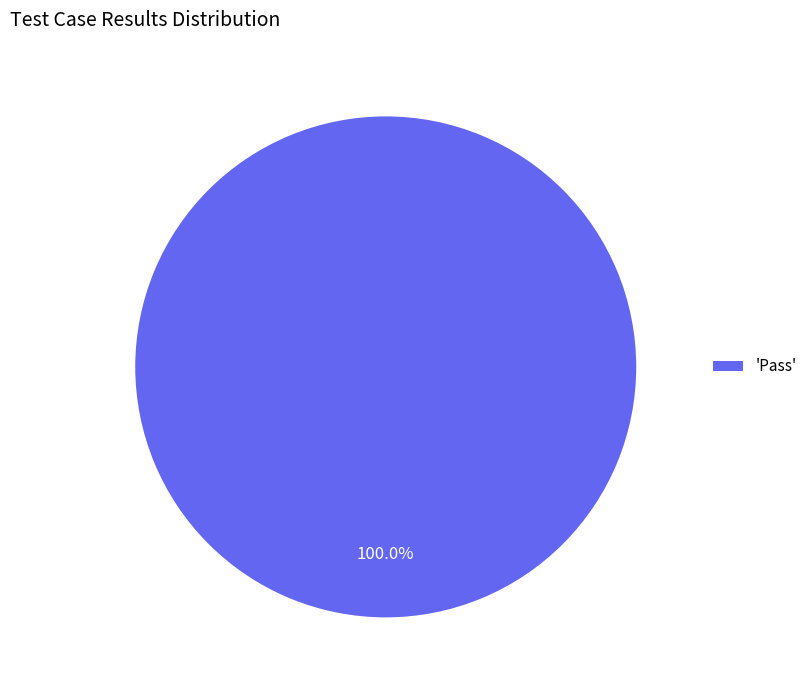

Which category accounts for the majority?

'Pass'